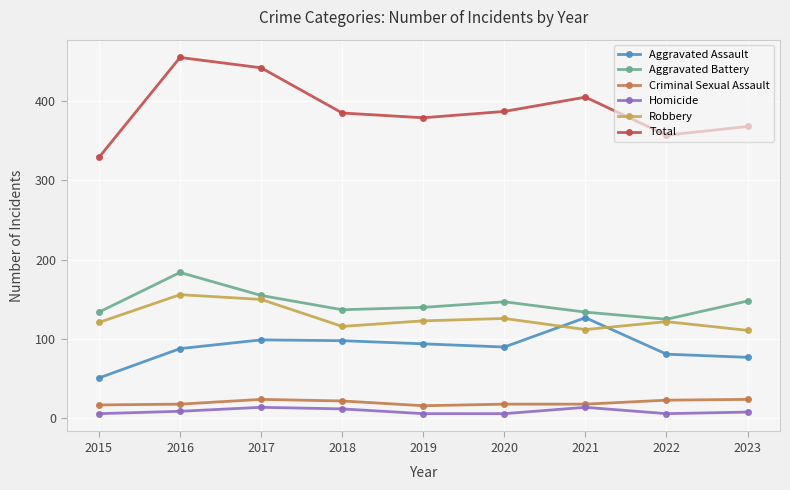

What is the maximum value shown in the chart?

455